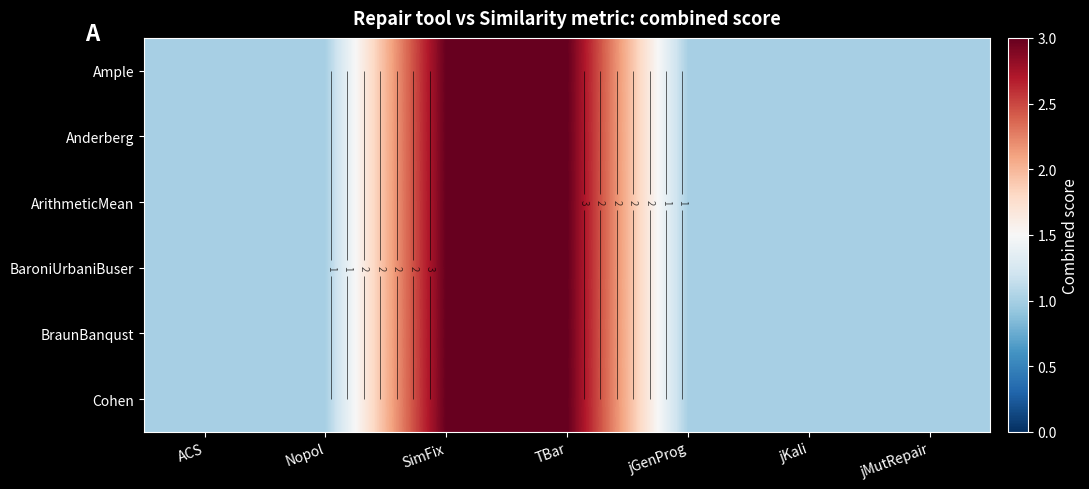

True or false: Ample has a value of 1 at jGenProg.

False